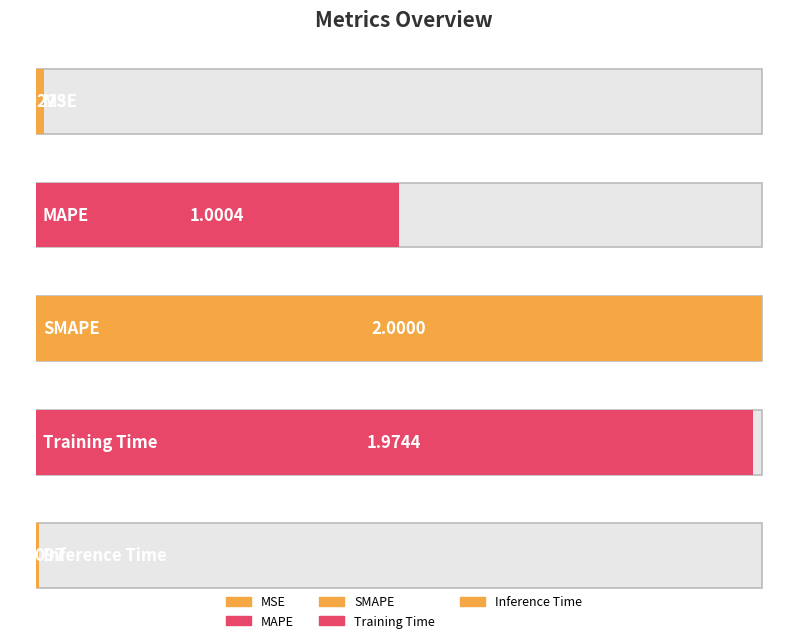

Is it true that the value at SMAPE is 1.0?

False